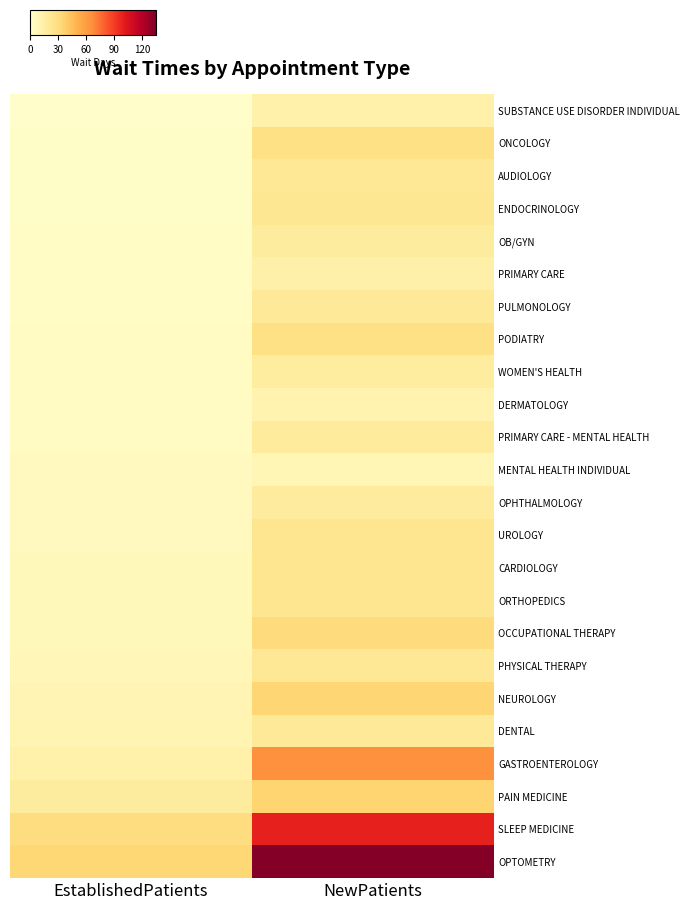

At NewPatients, list the series in order from largest to smallest.

OPTOMETRY, SLEEP MEDICINE, GASTROENTEROLOGY, PAIN MEDICINE, NEUROLOGY, OCCUPATIONAL THERAPY, PODIATRY, ONCOLOGY, ORTHOPEDICS, UROLOGY, CARDIOLOGY, ENDOCRINOLOGY, PHYSICAL THERAPY, AUDIOLOGY, DENTAL, PULMONOLOGY, PRIMARY CARE - MENTAL HEALTH, OPHTHALMOLOGY, OB/GYN, WOMEN'S HEALTH, PRIMARY CARE, SUBSTANCE USE DISORDER INDIVIDUAL, DERMATOLOGY, MENTAL HEALTH INDIVIDUAL